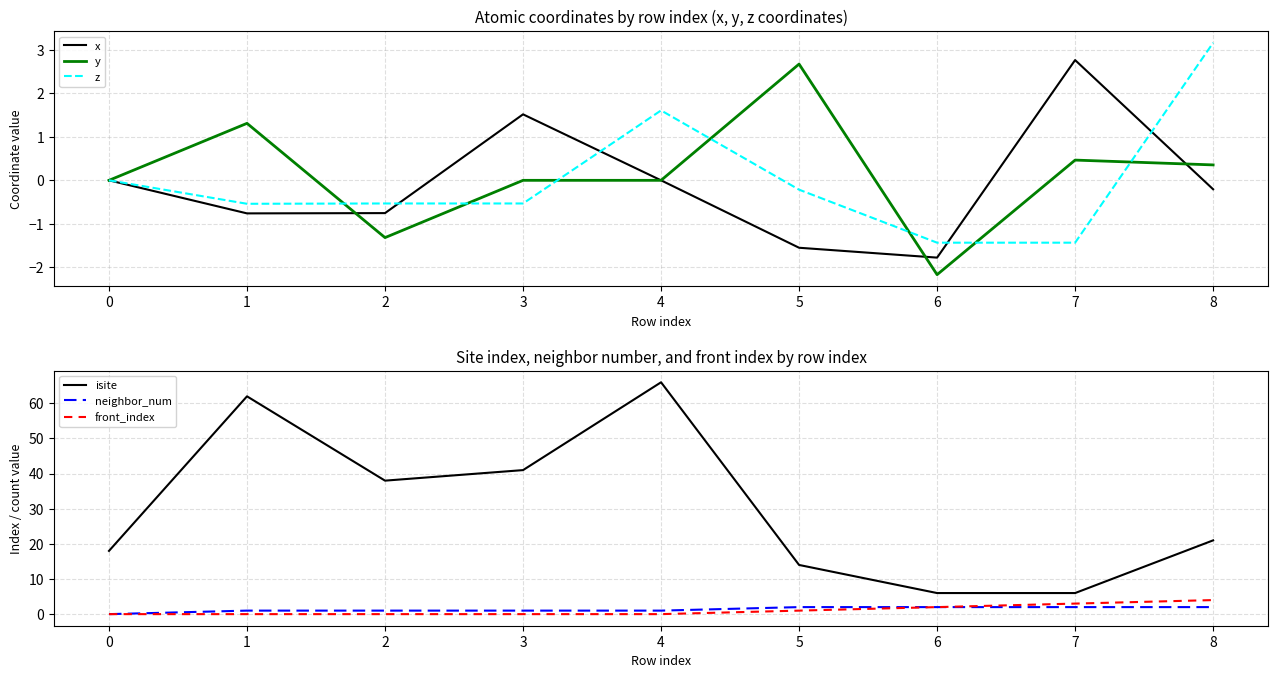

What is the spread (max minus min) of values at 3?

41.5